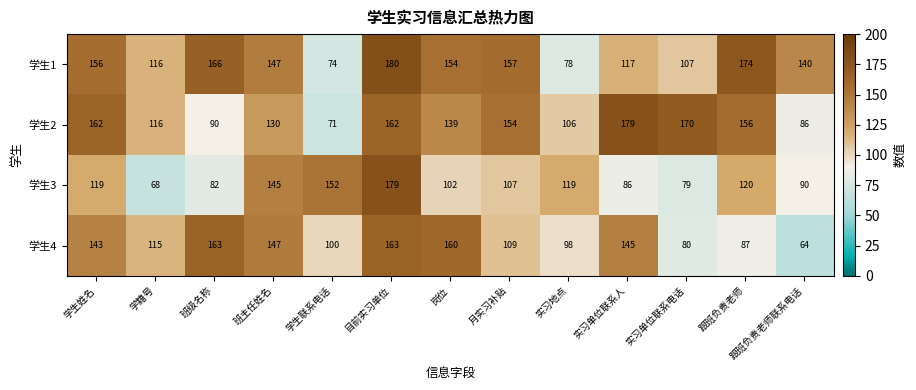

The 学生2 series shows 170 at 实习单位联系电话. True or false?

True